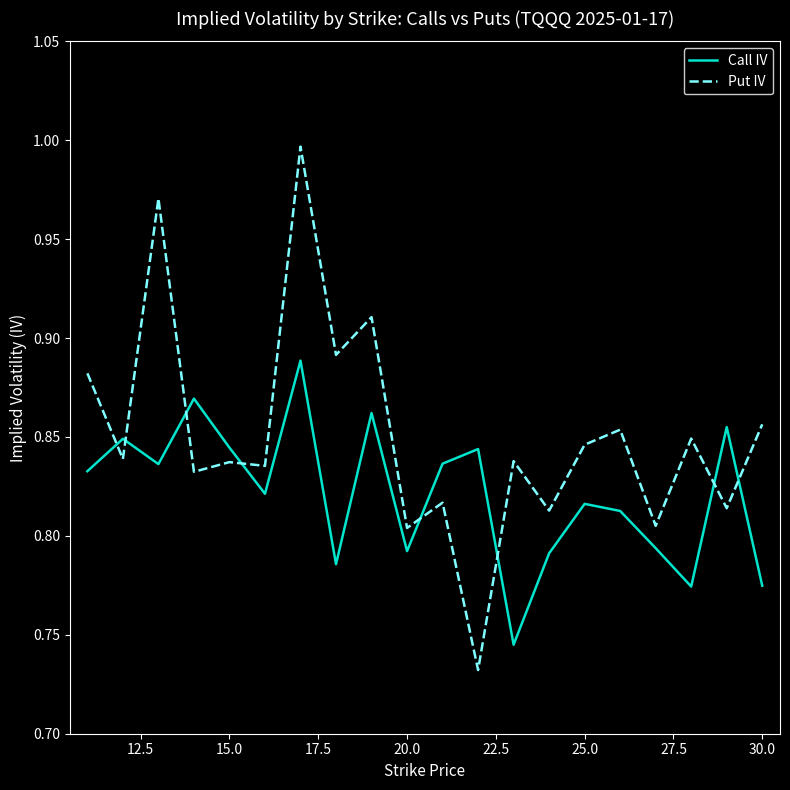

What is the difference between the maximum and minimum values in the Put IV series?

0.3